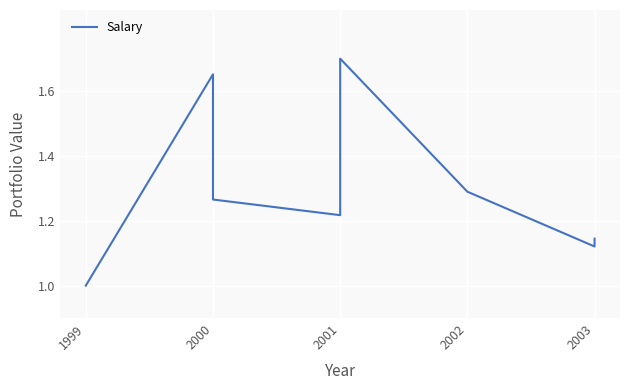

What is the value of the 3rd point from the left?

1.7